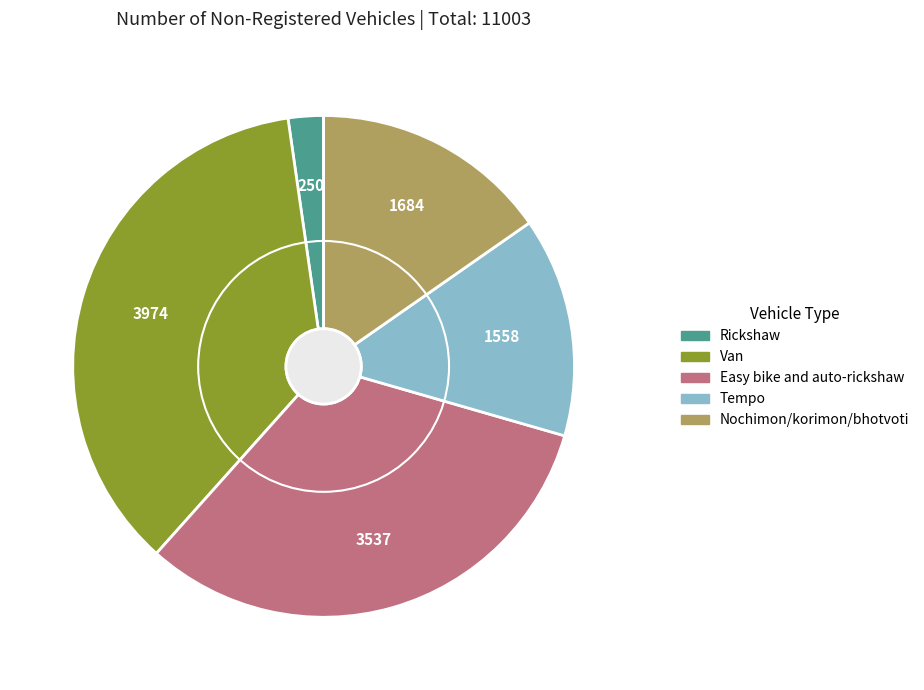

The Nochimon/korimon/bhotvoti slice represents 15% of the pie. True or false?

True